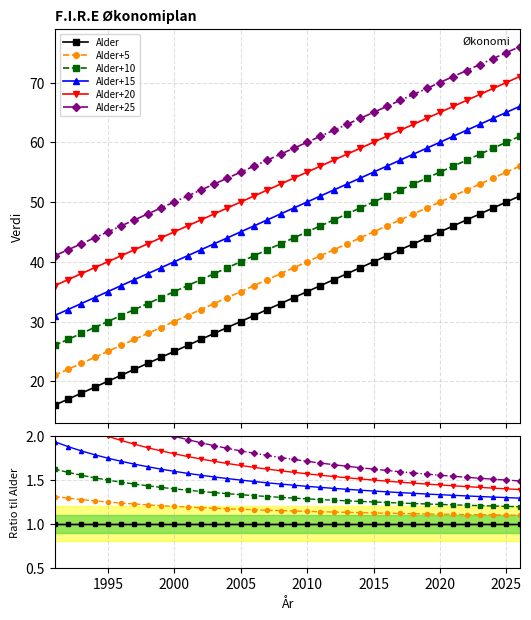

Which series has the largest total across all categories?

Alder+25